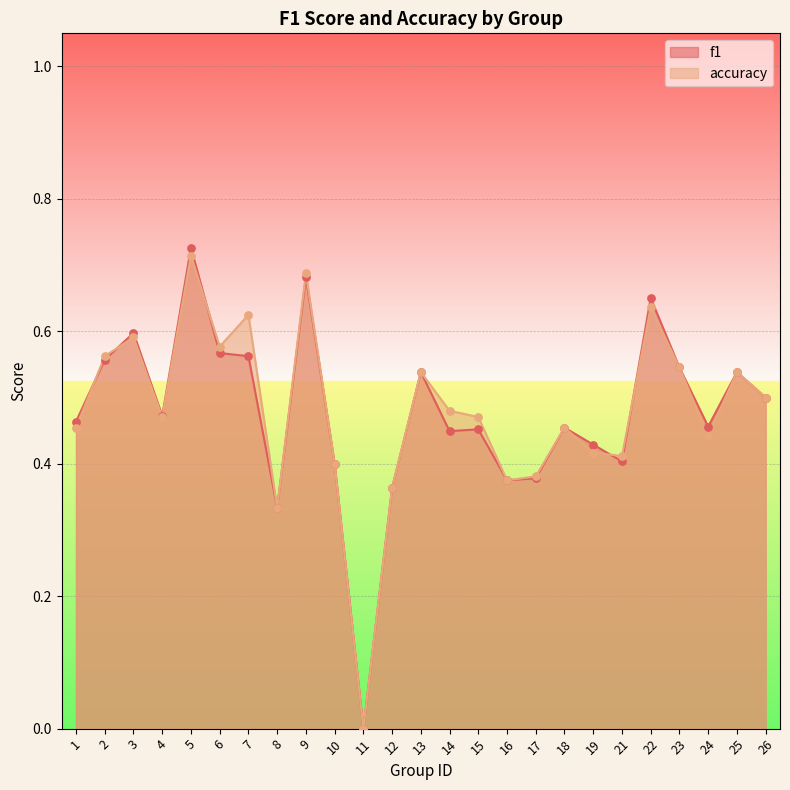

Which series has the largest Y range (max minus min)?

f1